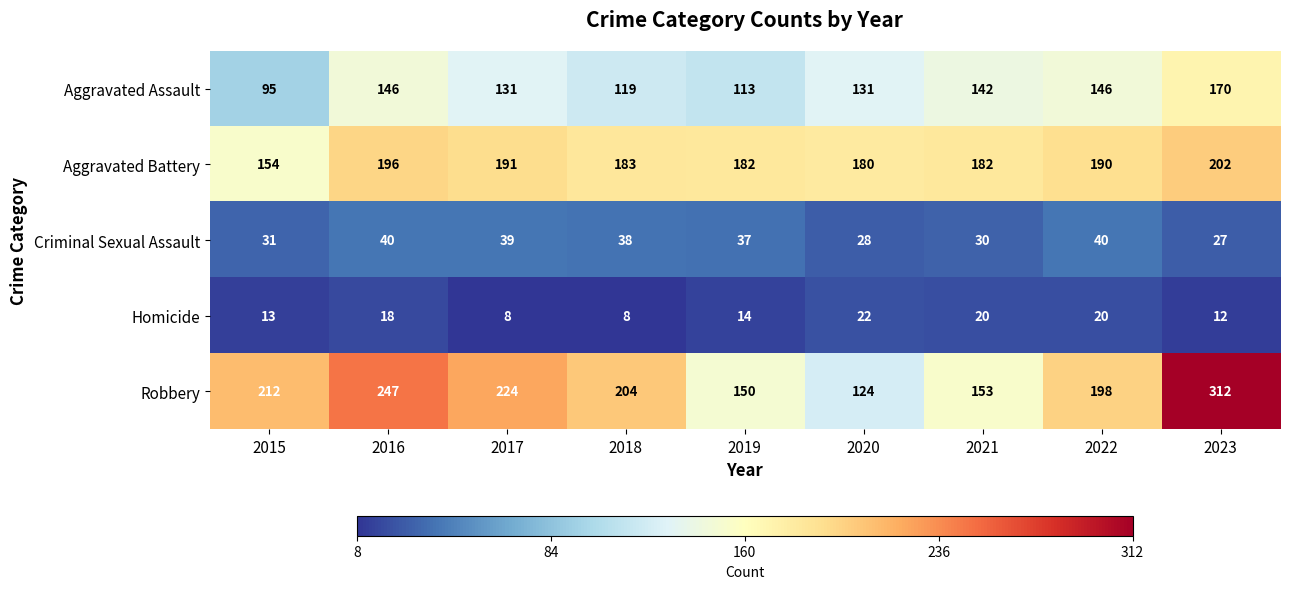

Rank the series by their maximum value, from highest to lowest.

Robbery, Aggravated Battery, Aggravated Assault, Criminal Sexual Assault, Homicide